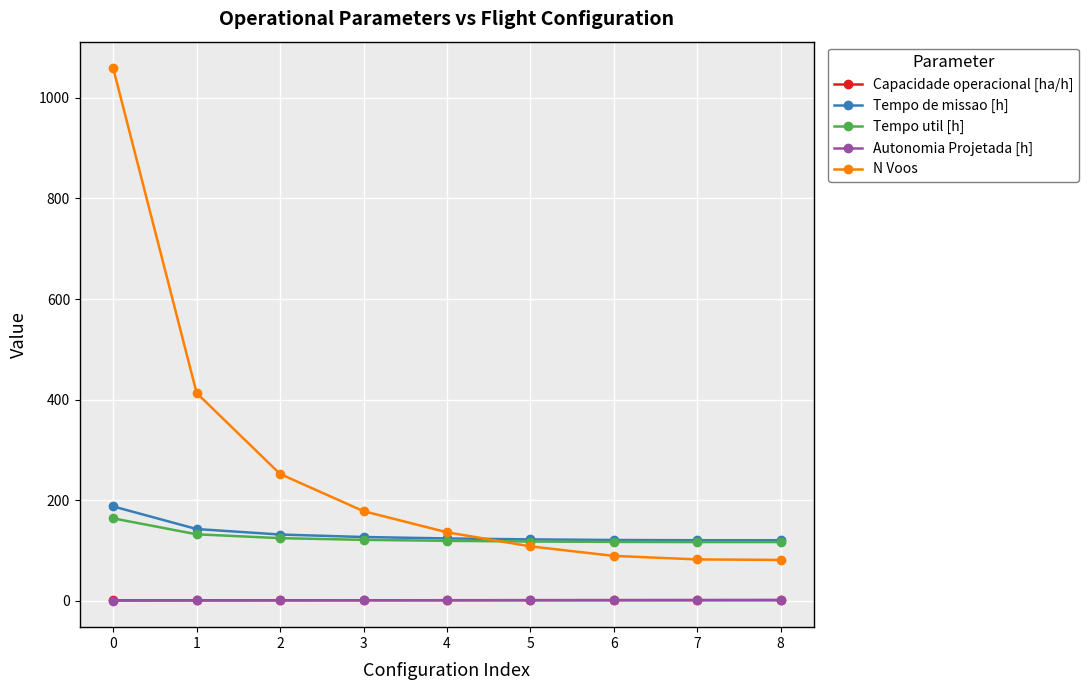

The Tempo de missao [h] series shows 201.7 at 3. True or false?

False